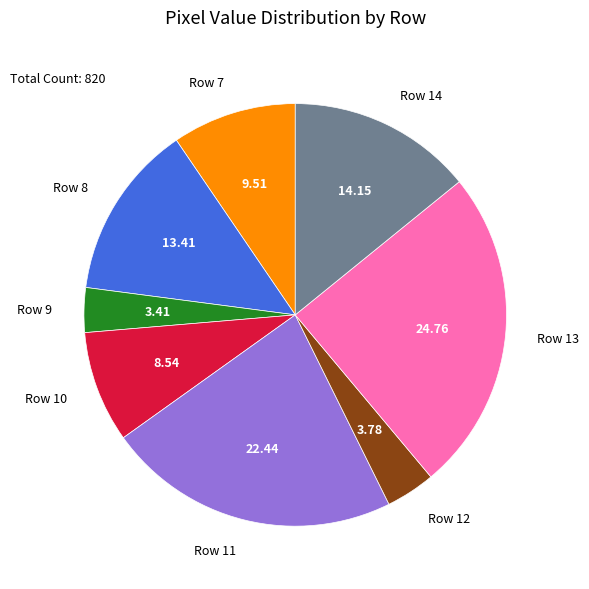

Which has a higher value, Row 14 or Row 11?

Row 11